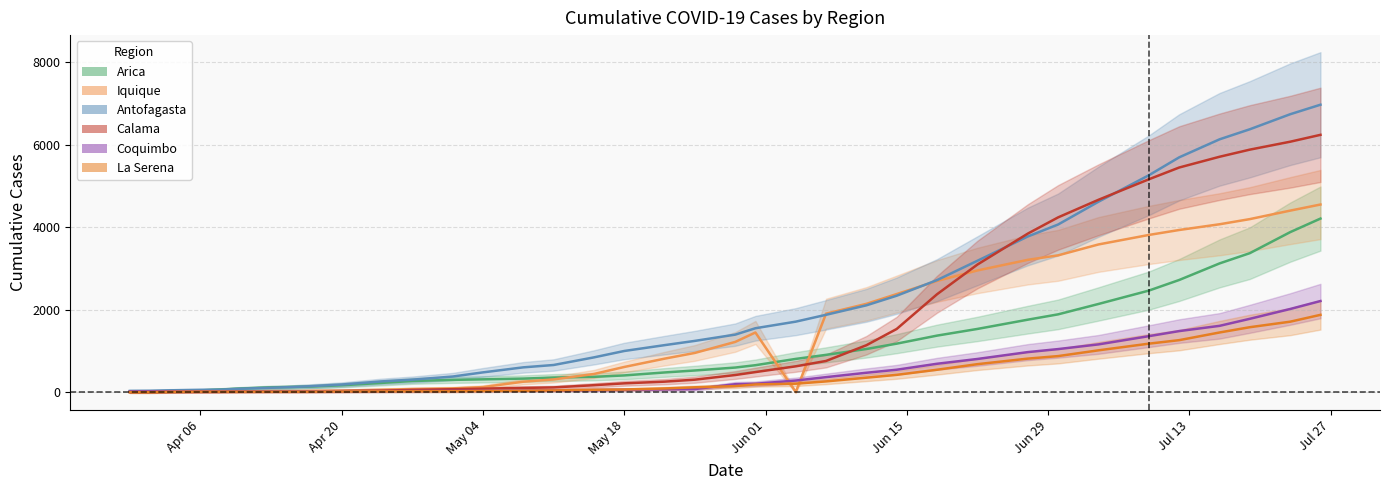

Is the value of Calama at Jul 27 greater than the value of Arica at 31?

No